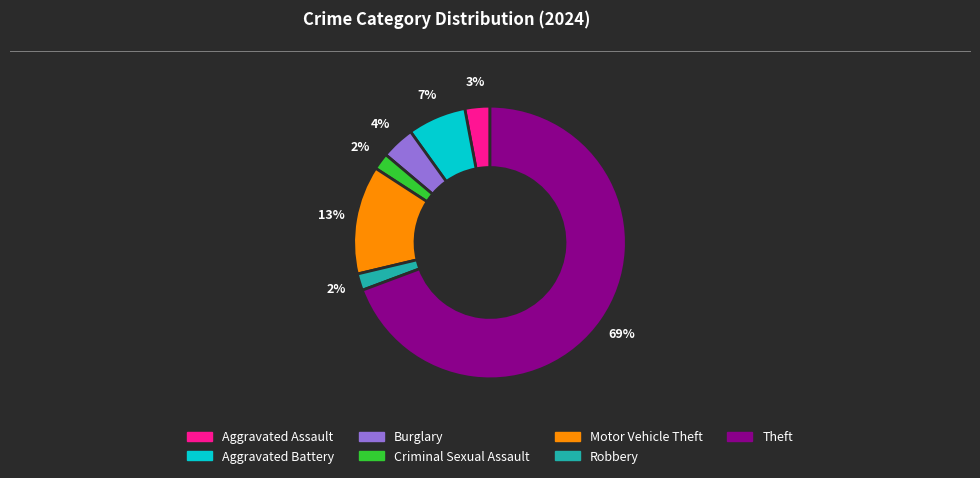

What is the majority slice?

Theft